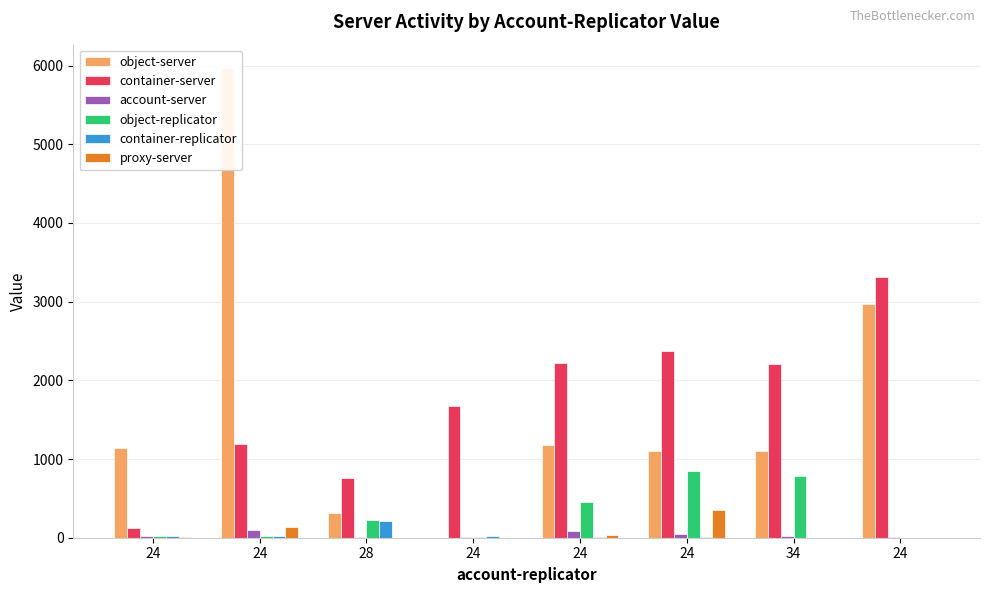

At which label is container-replicator closest to 108?

24